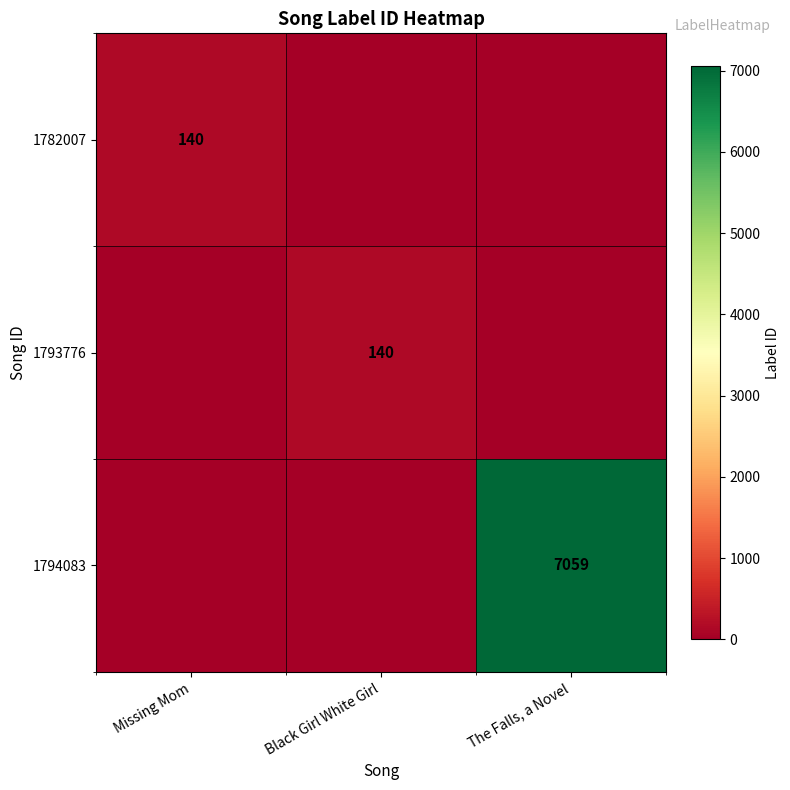

The 1793776 series shows 52 at Black Girl White Girl. True or false?

False